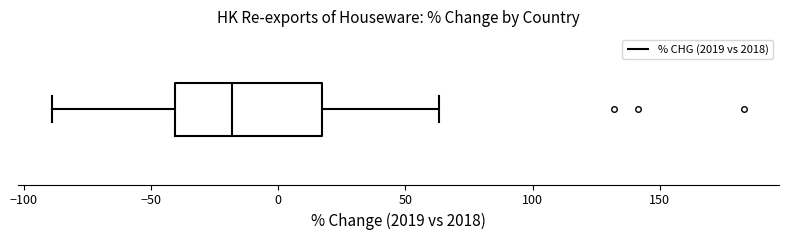

Where does the left whisker of the box end on the x-axis? The values are not printed on the chart, so give them approximately, as read against the axis.

-90